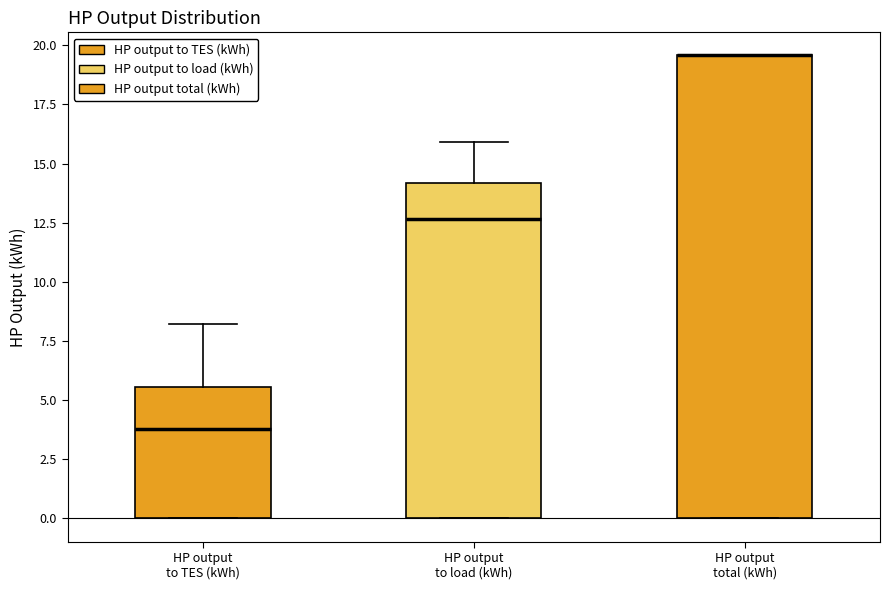

Reading left to right, transcribe this box plot: for each box, give where its median line is, the range the box spans, and where its two whiskers end, as read against the y-axis. The values are not printed on the chart, so give them approximately, as read against the axis.

HP output to TES (kWh): median 4.0, box 0.0 to 5.5, whiskers 0.0 to 8.0
HP output to load (kWh): median 12.5, box 0.0 to 14.0, whiskers 0.0 to 16.0
HP output total (kWh): median 19.5 (drawn on the box's upper edge), box 0.0 to 19.5, whiskers 0.0 to 19.5